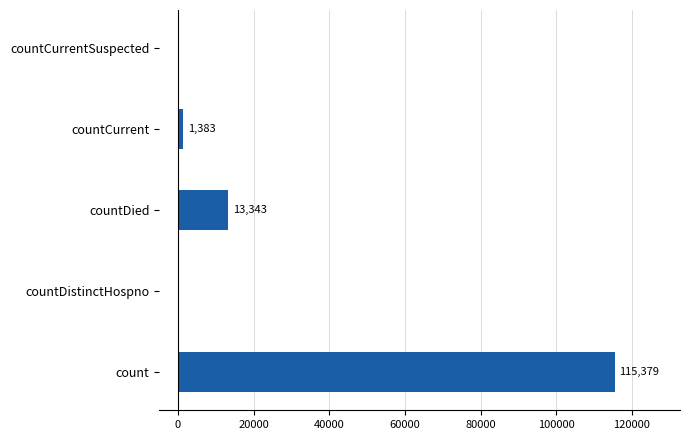

What is the sum of the values at countDied and countCurrentSuspected?

13343